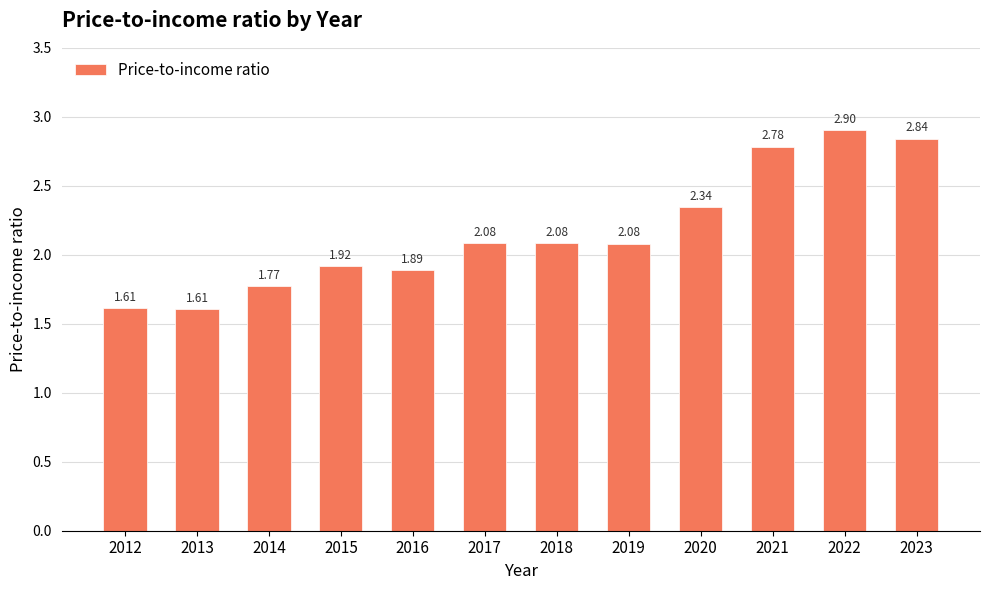

Does the chart contain any negative values?

No